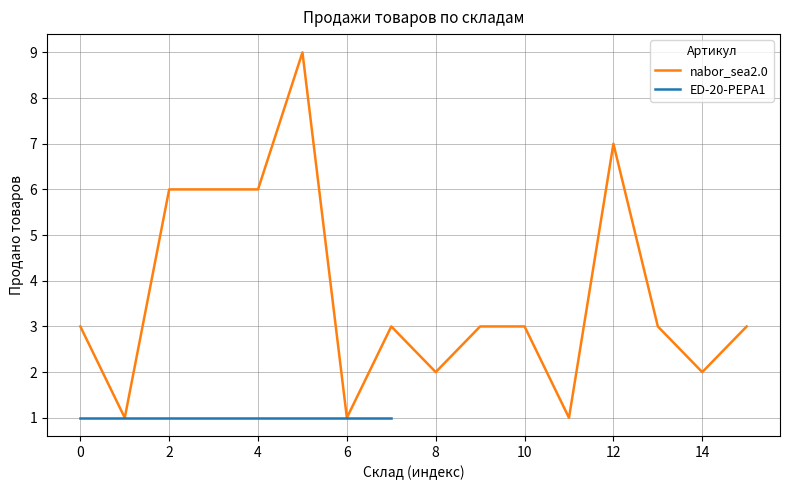

Is it true that nabor_sea2.0 equals 6 at 2?

True